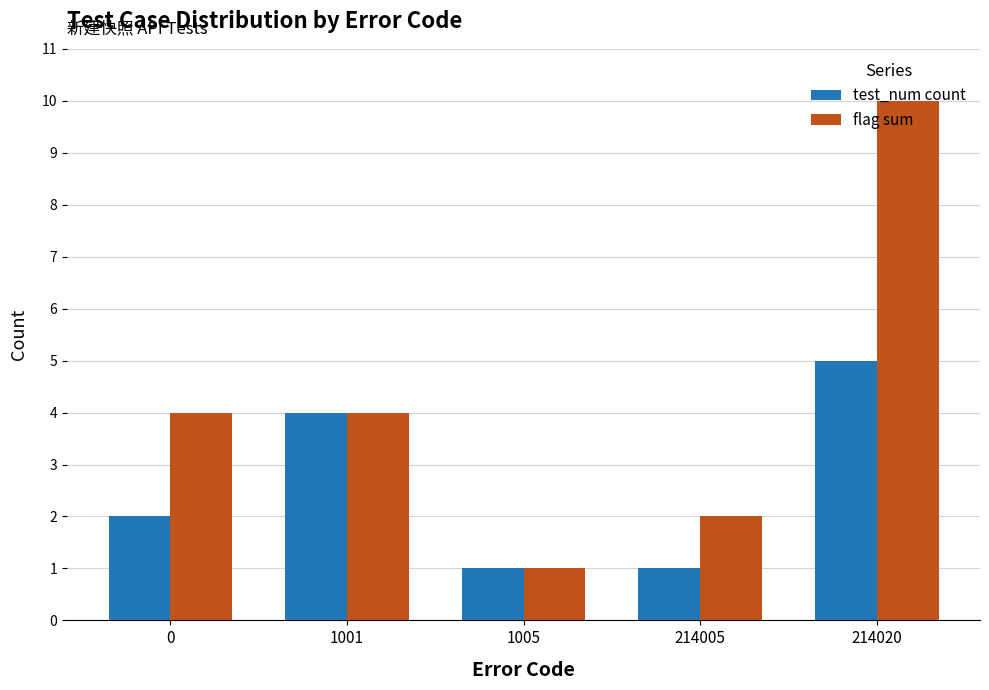

Which series has the widest spread of values?

flag sum